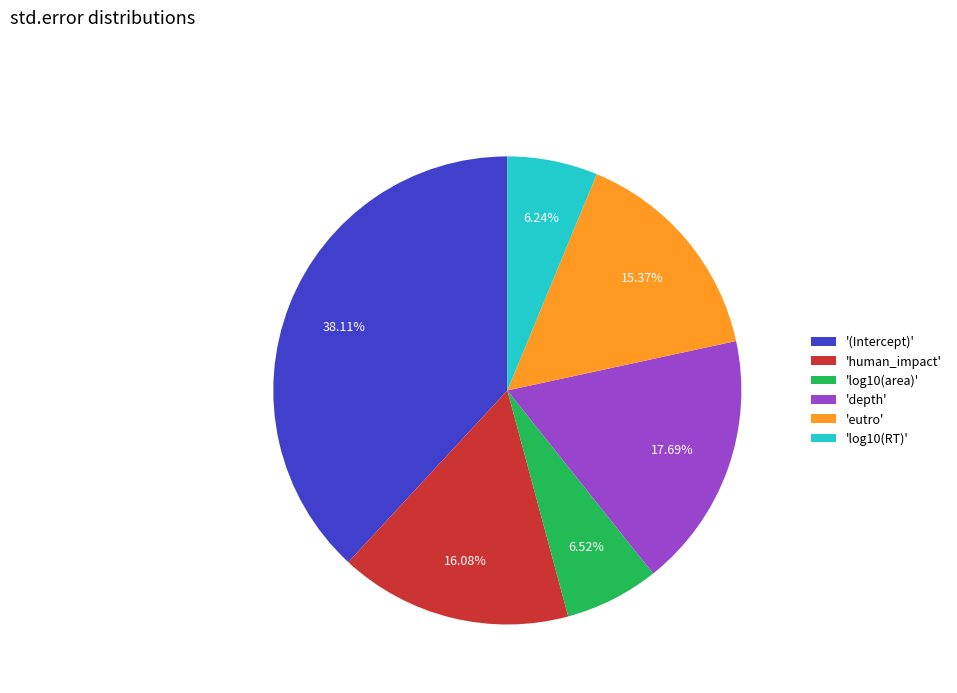

Does 'human_impact' account for over 50% of the chart?

No